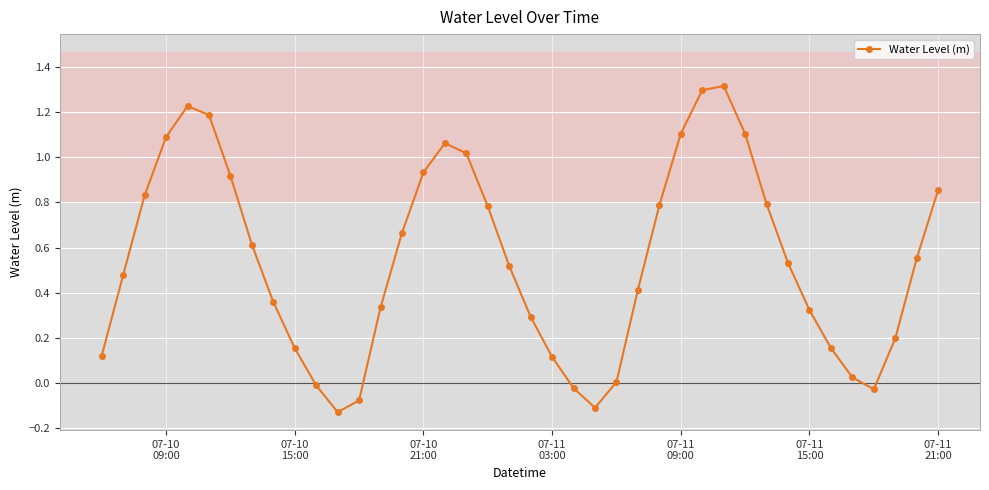

True or false: the data has more than 1 interior local peaks.

True